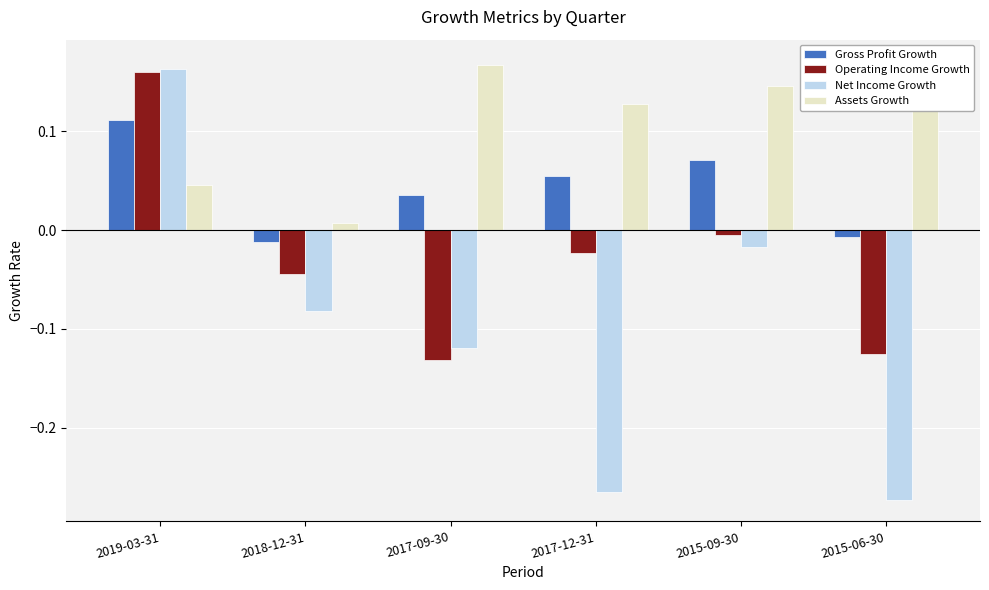

Is the value of Net Income Growth at 2015-09-30 greater than the value of Assets Growth at 2019-03-31?

No